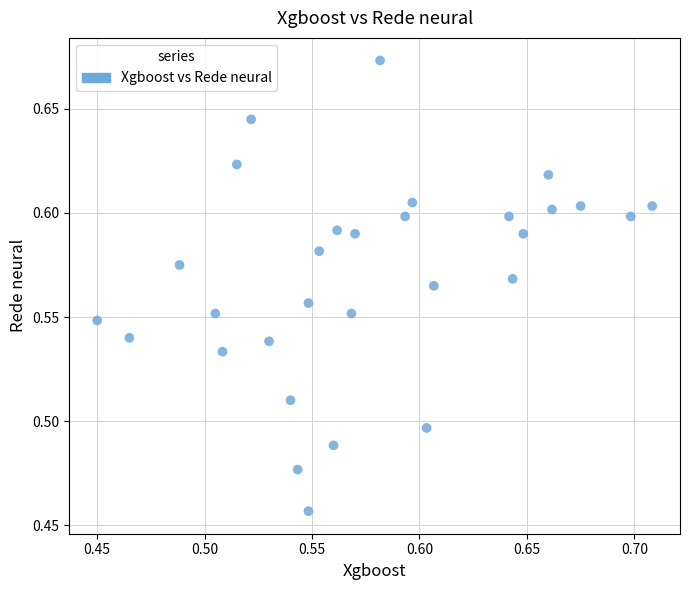

What is the range of X values (max minus min)?

0.3